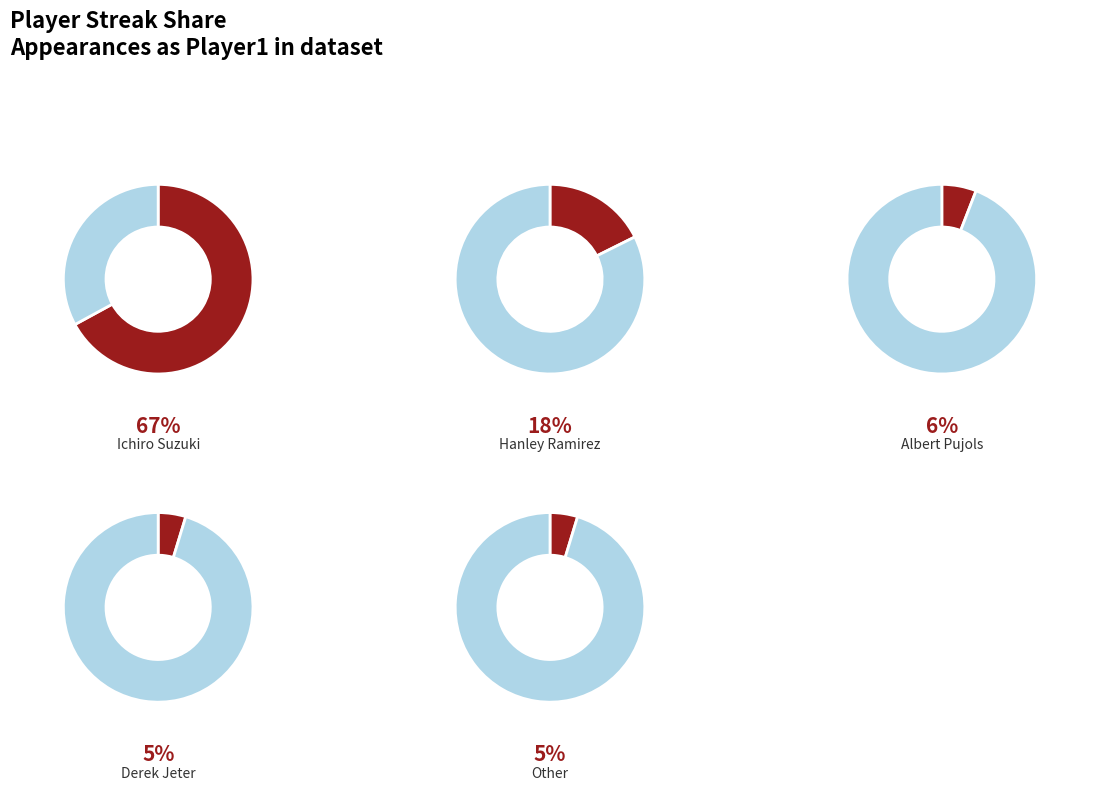

To the nearest percent, what portion does Albert Pujols represent?

6%